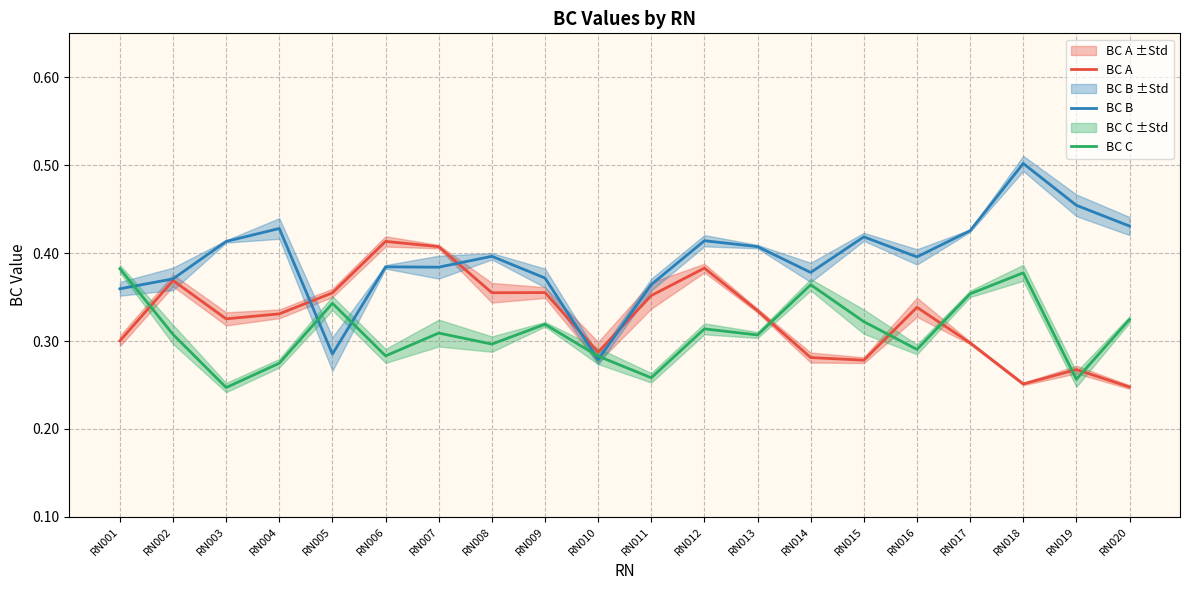

What is the difference between the maximum and minimum values in the BC C series?

0.1